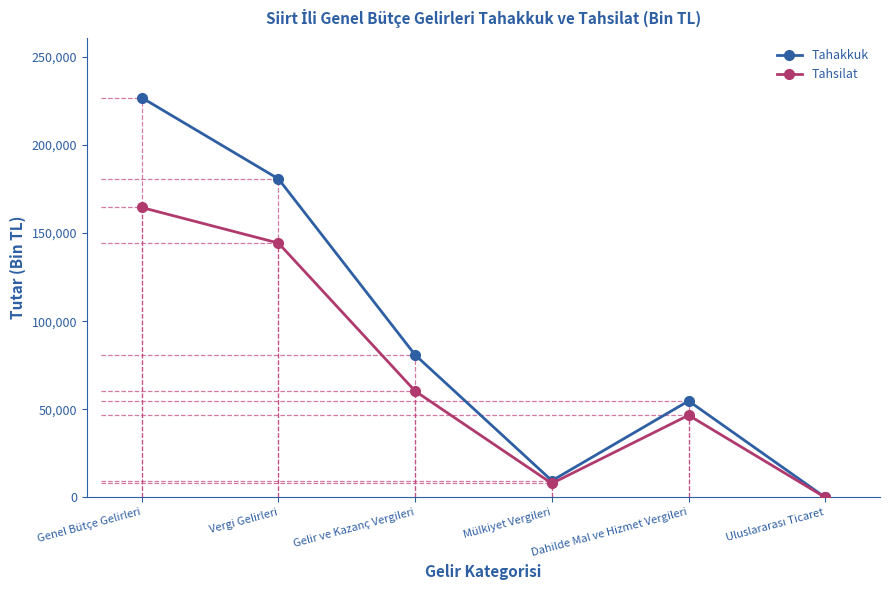

The value of Tahakkuk at Gelir ve Kazanç Vergileri is 80871. True or false?

True